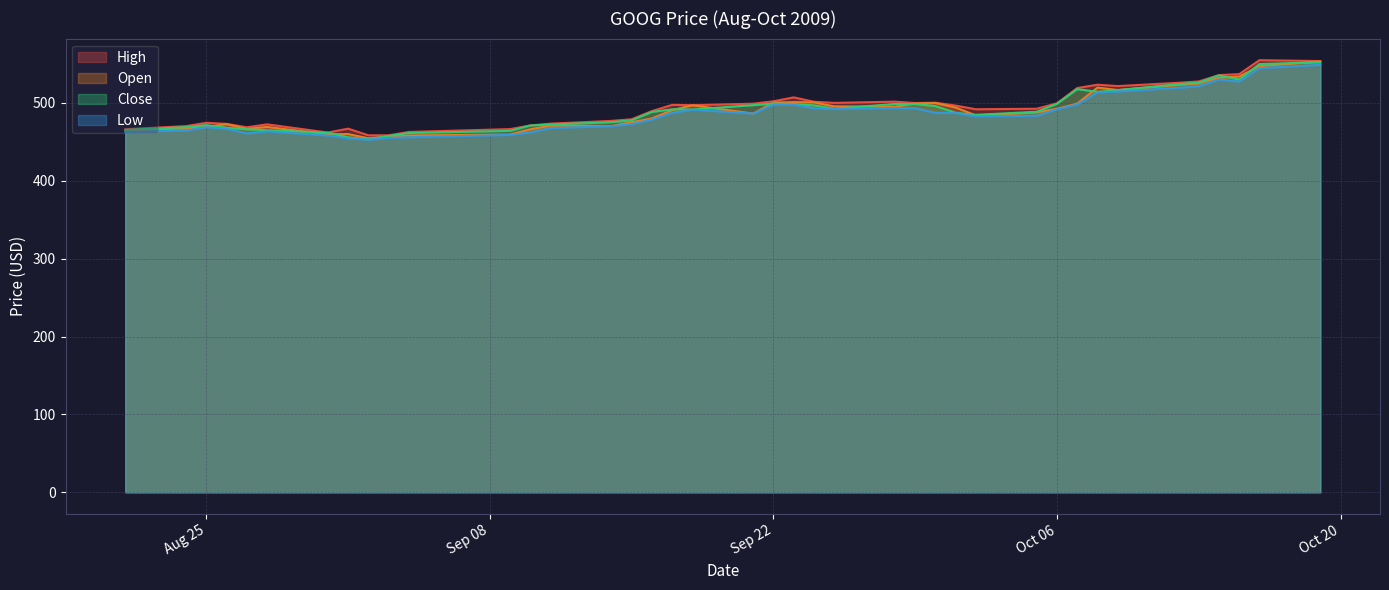

How many lines are shown in the chart?

4